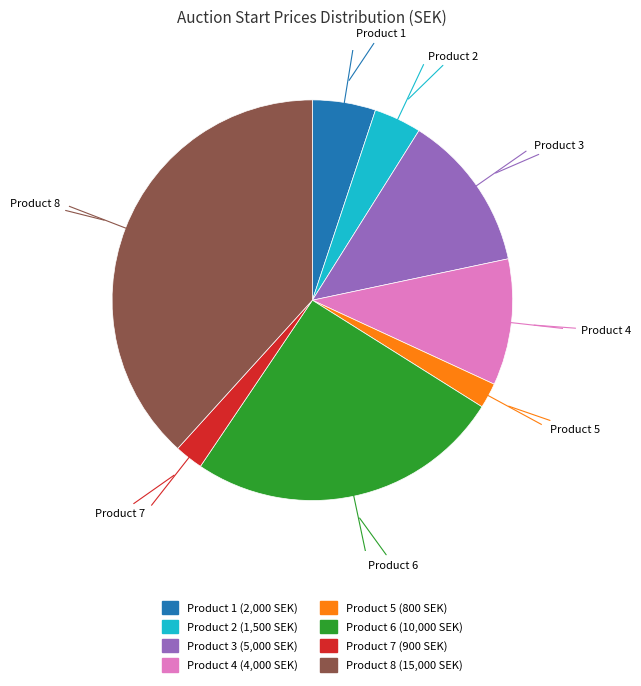

Which slice is the smallest?

Product 5